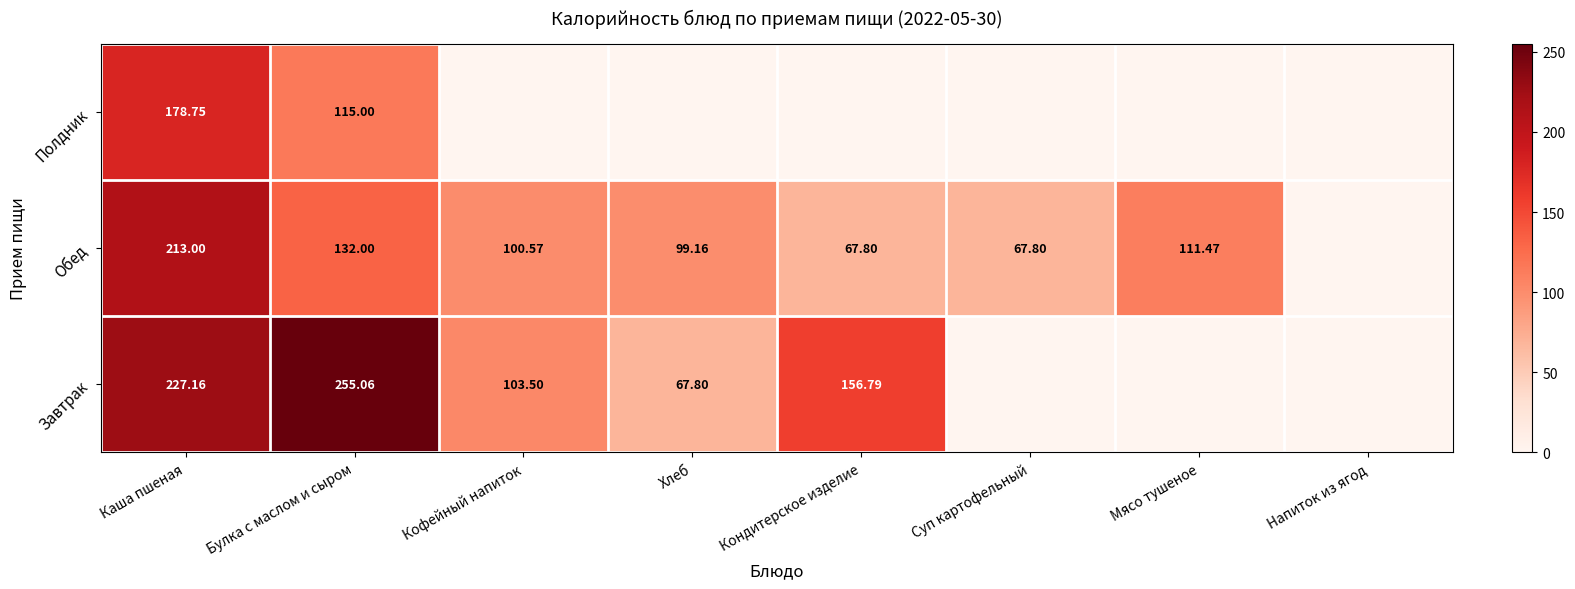

Is the value of Завтрак at Каша пшеная greater than the value of Обед at Булка с маслом и сыром?

Yes